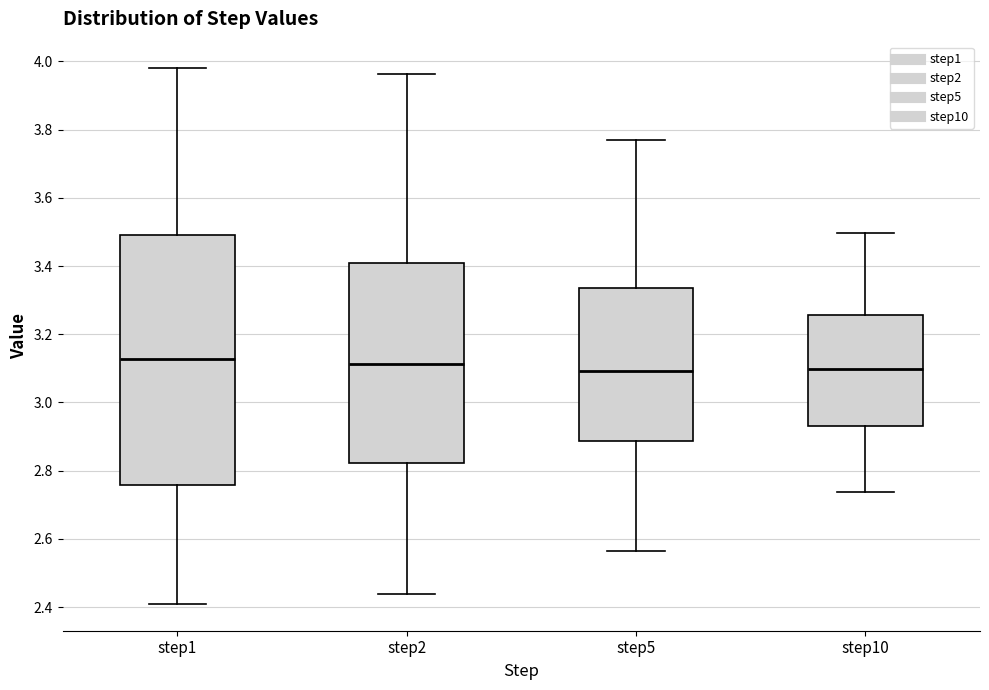

Comparing the boxes themselves (not the whiskers), which one is the tallest?

step1